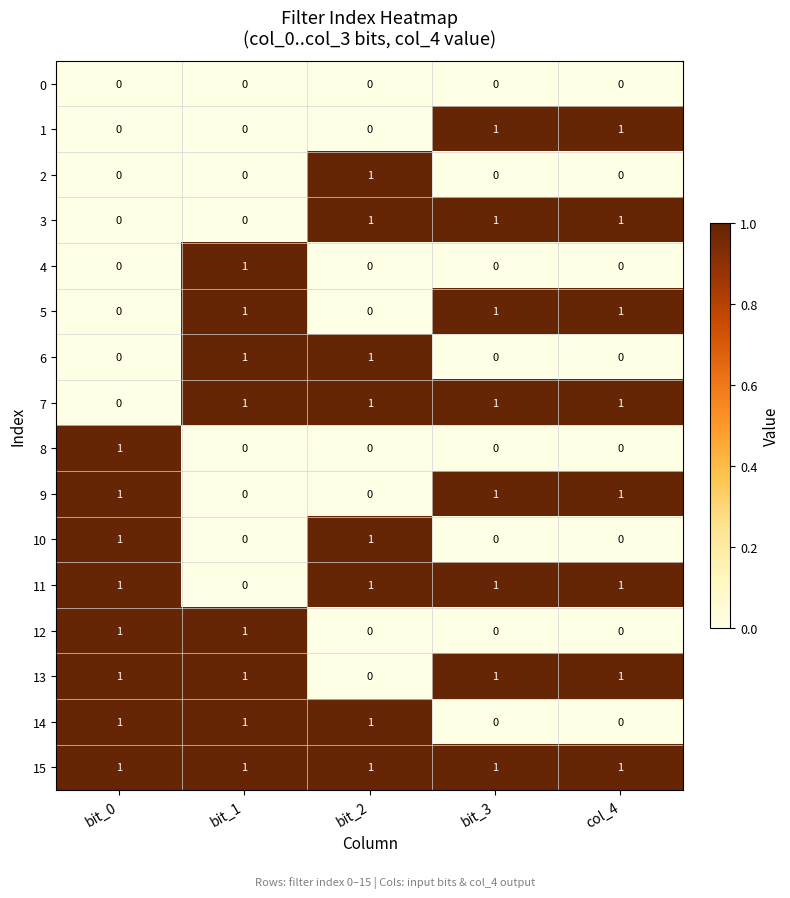

The 1 series shows 2 at bit_3. True or false?

False